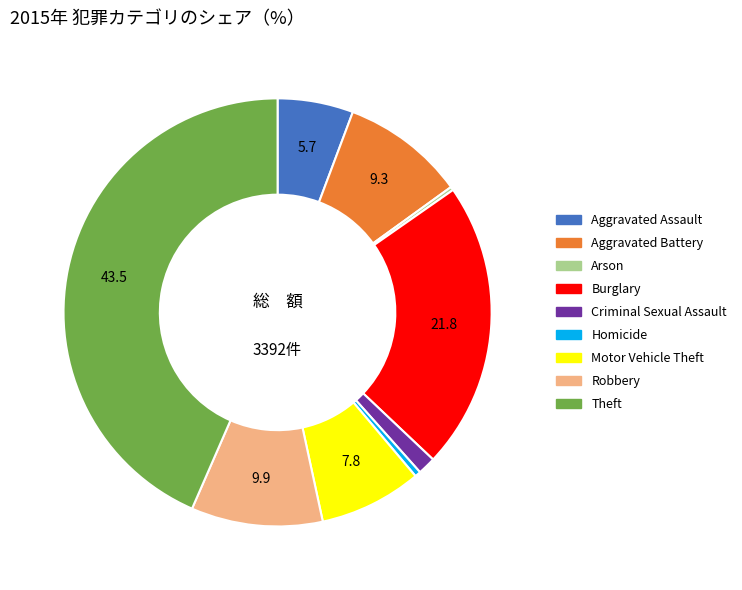

What is the largest slice in the pie chart?

Theft